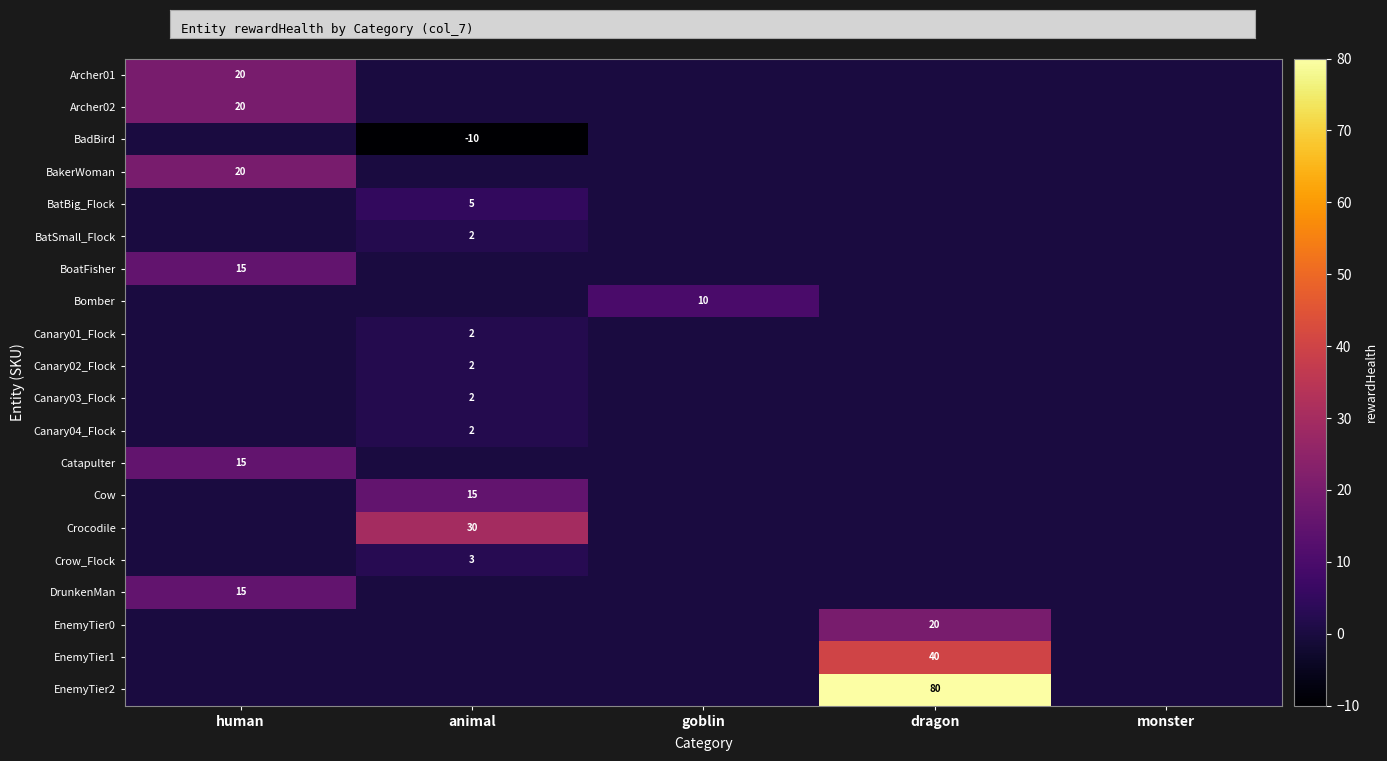

What is the total value across all series at dragon?

140